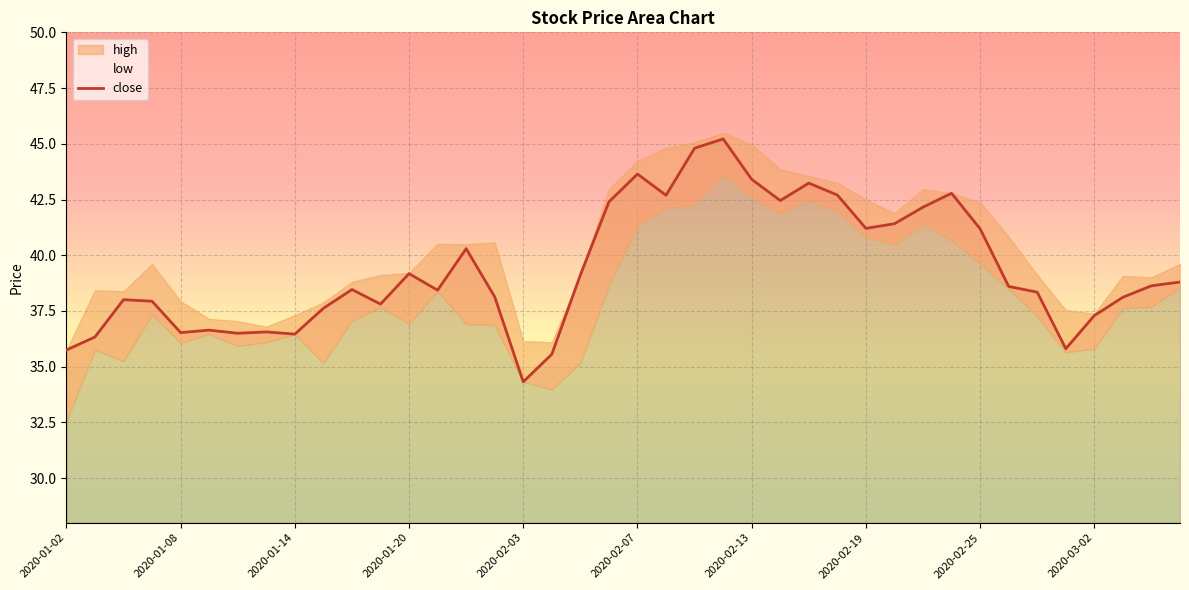

Which category has the lowest value in the close series?

2020-02-03